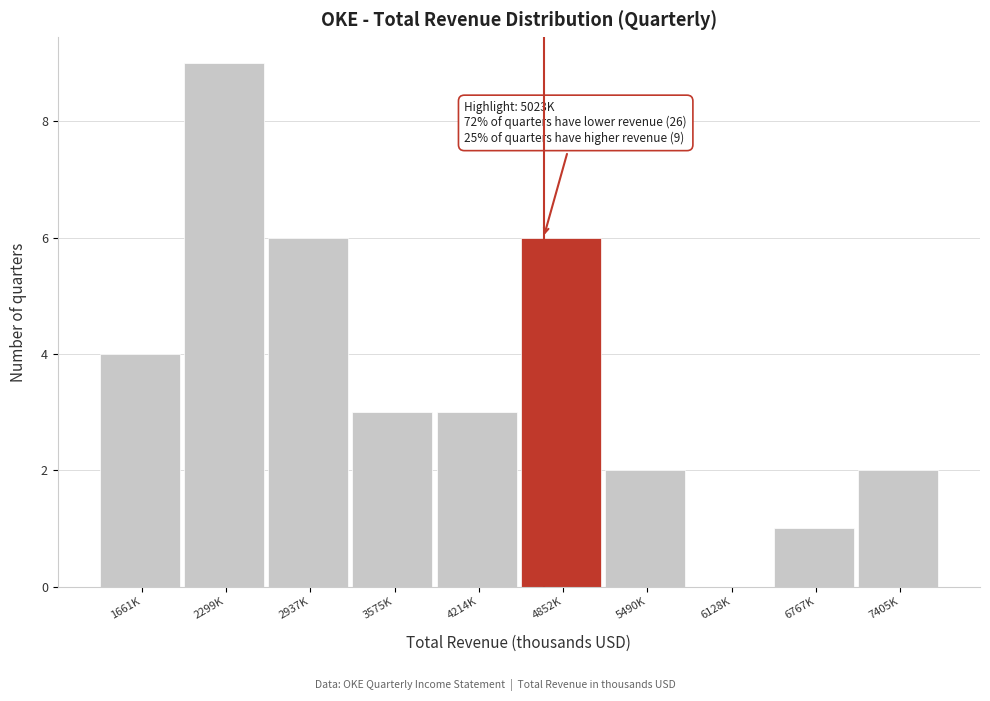

Reading right to left, list all the values displayed in this chart.

7405K=2	6767K=1	6128K=0	5490K=2	4852K=6	4214K=3	3575K=3	2937K=6	2299K=9	1661K=4